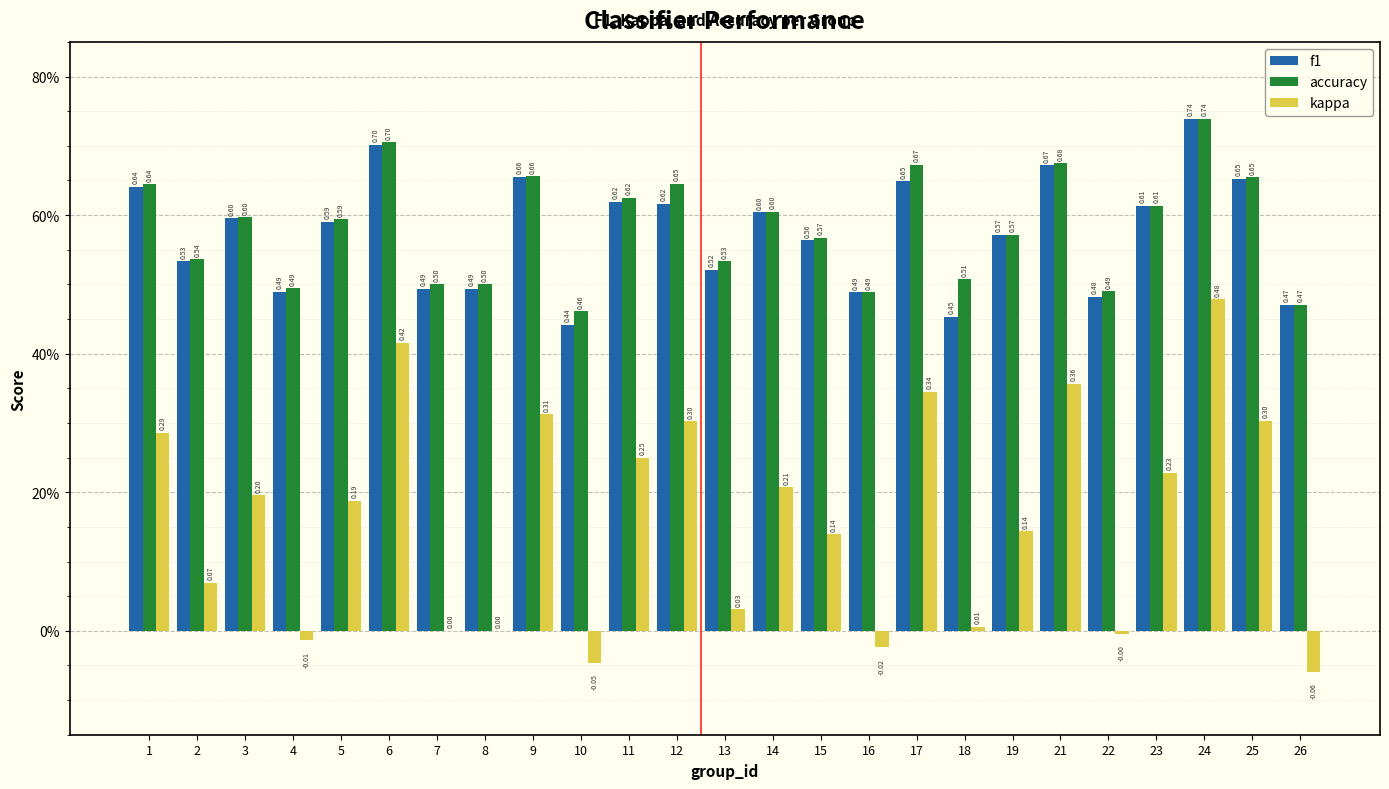

What are all the series names shown in the legend?

f1, accuracy, kappa